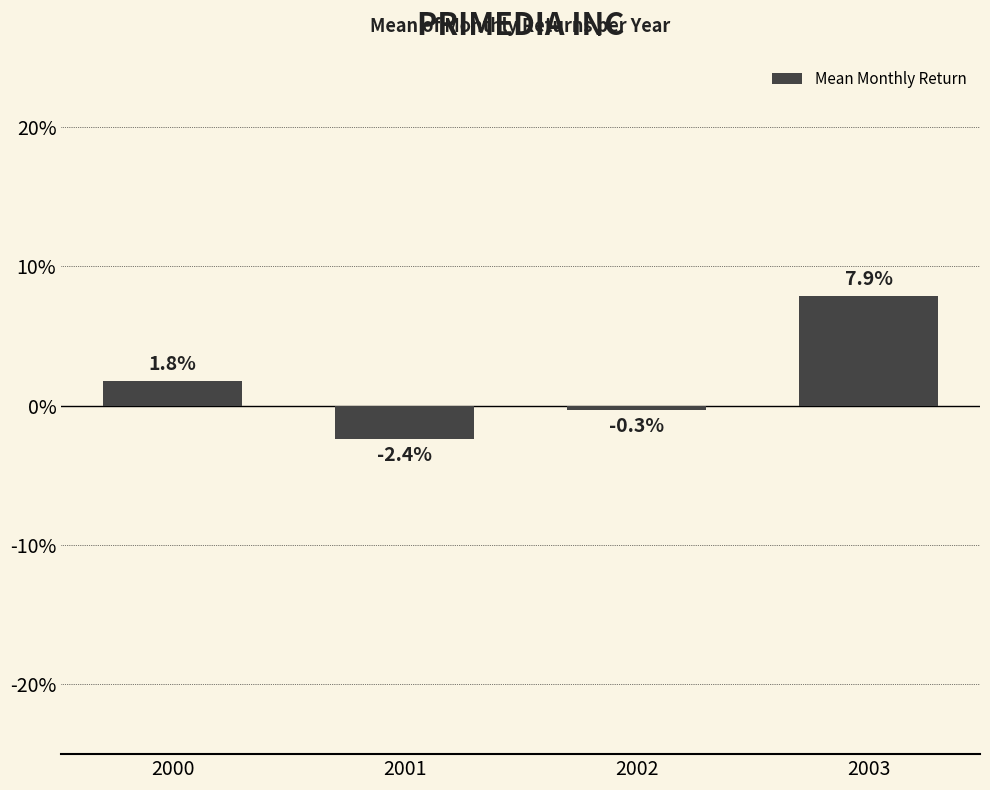

Reading left to right, list all the values displayed in this chart.

0.0	-0.0	-0.0	0.1